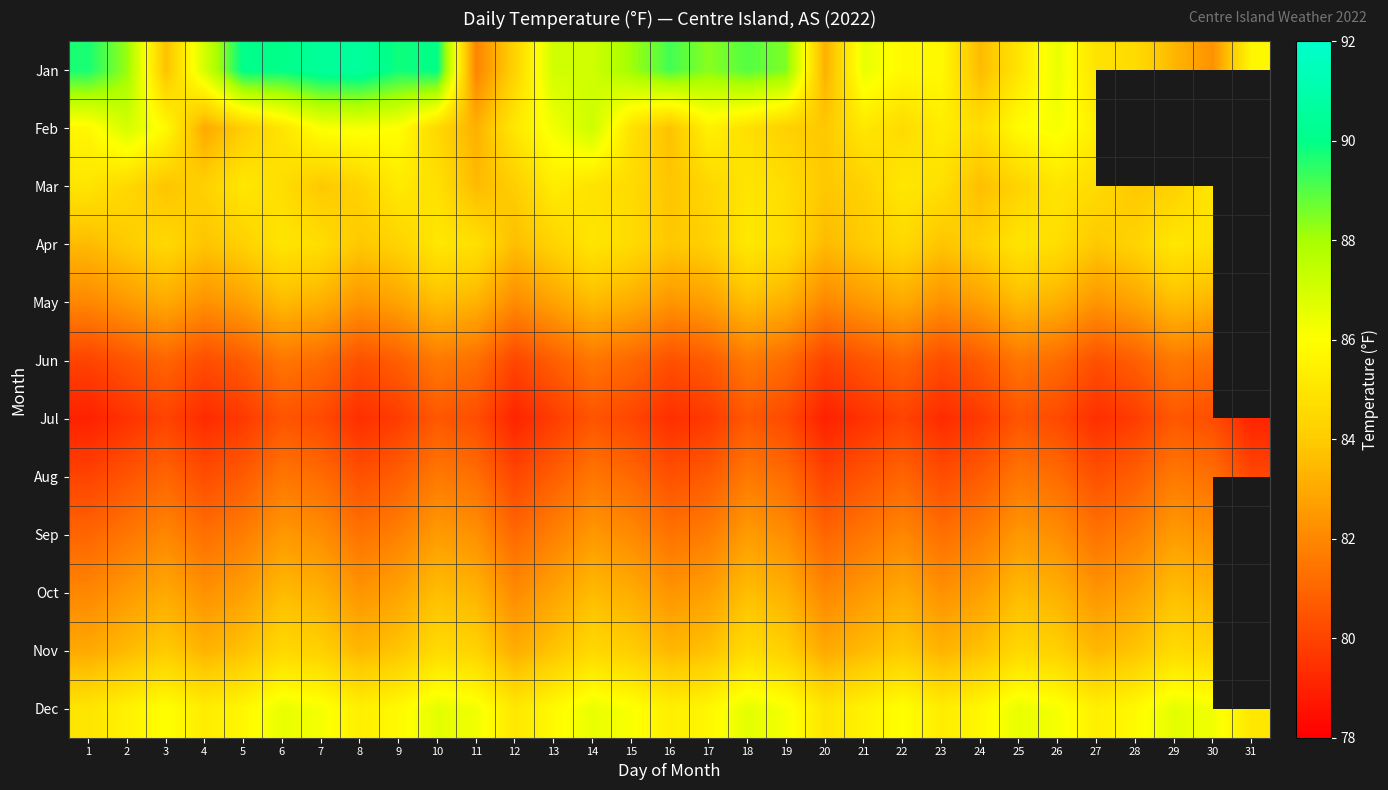

True or false: Aug has a value of 80.1 at 12.

True